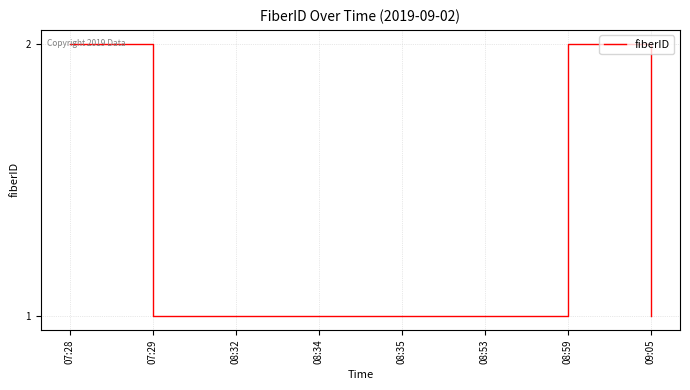

How many values are between 1 and 2?

8